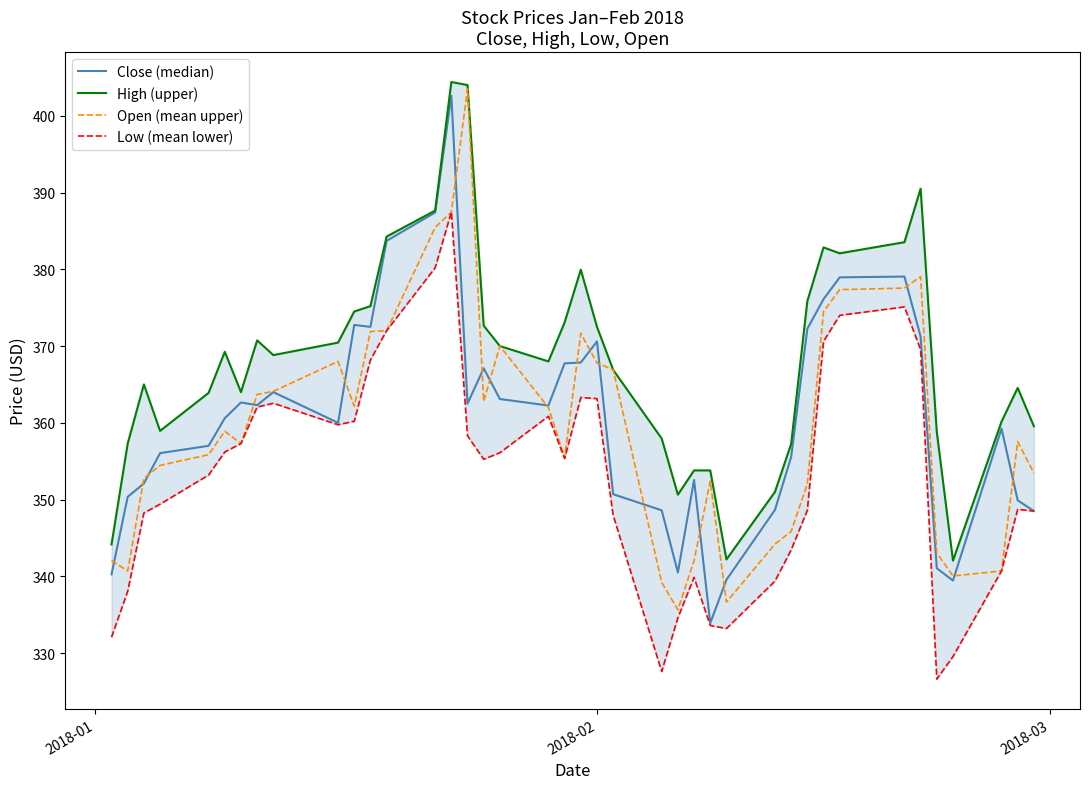

How many values in the Close (median) series are below 362?

20